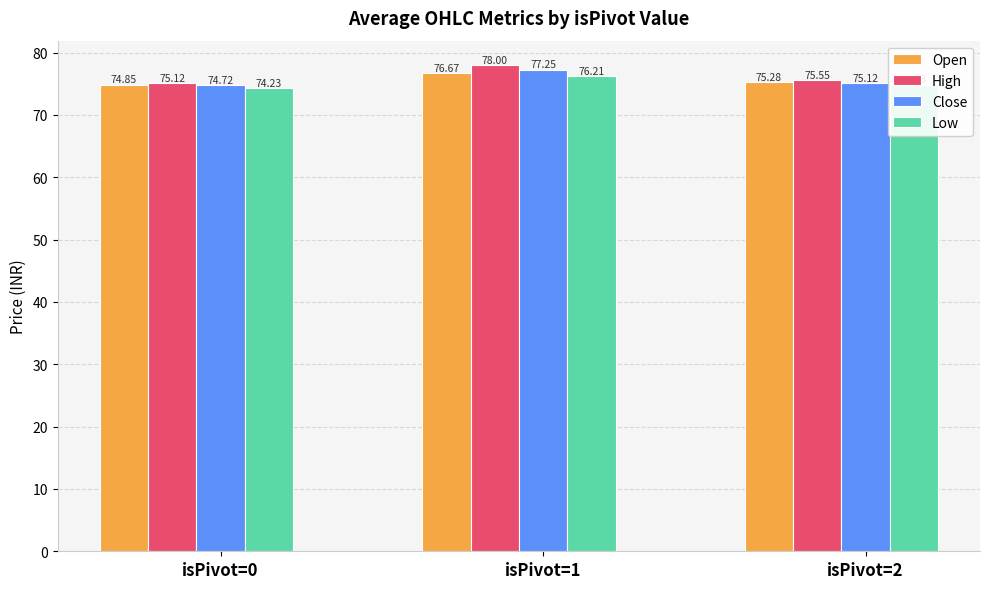

What is the difference between the highest and lowest values at isPivot=2?

0.7